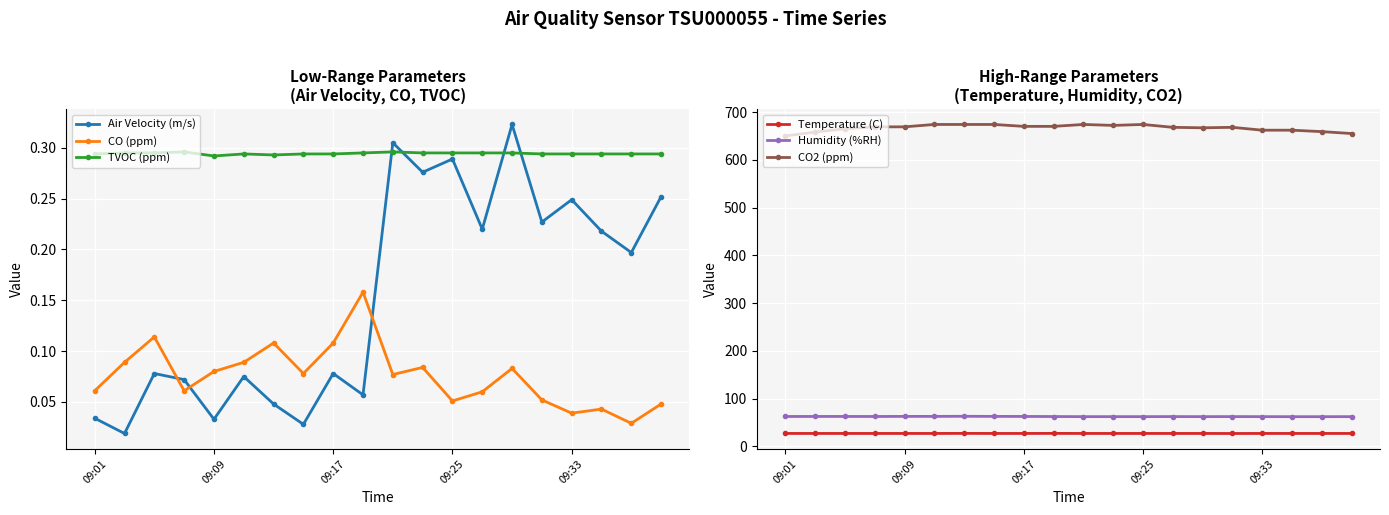

What are all the series names shown in the legend?

Air Velocity (m/s), CO (ppm), TVOC (ppm), Temperature (C), Humidity (%RH), CO2 (ppm)